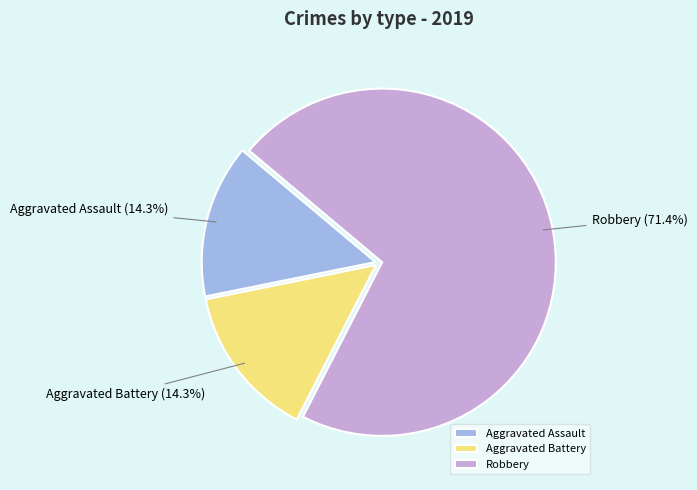

What is the largest slice in the pie chart?

Robbery